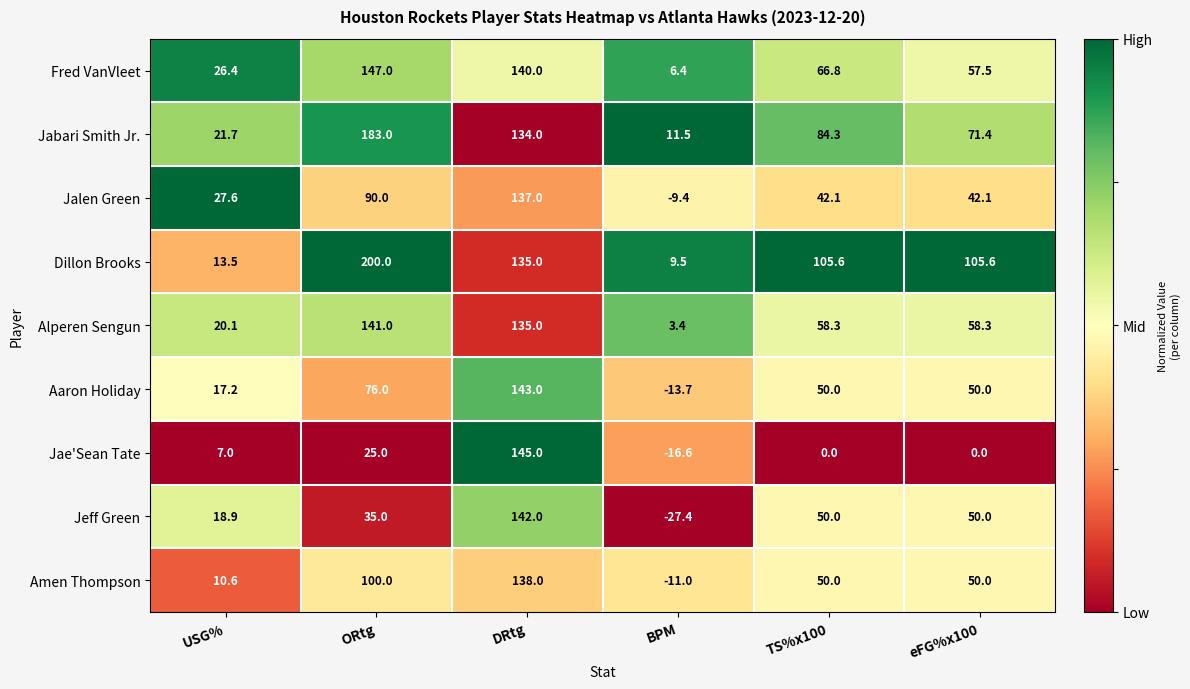

True or false: Jeff Green has a value of 205.2 at DRtg.

False